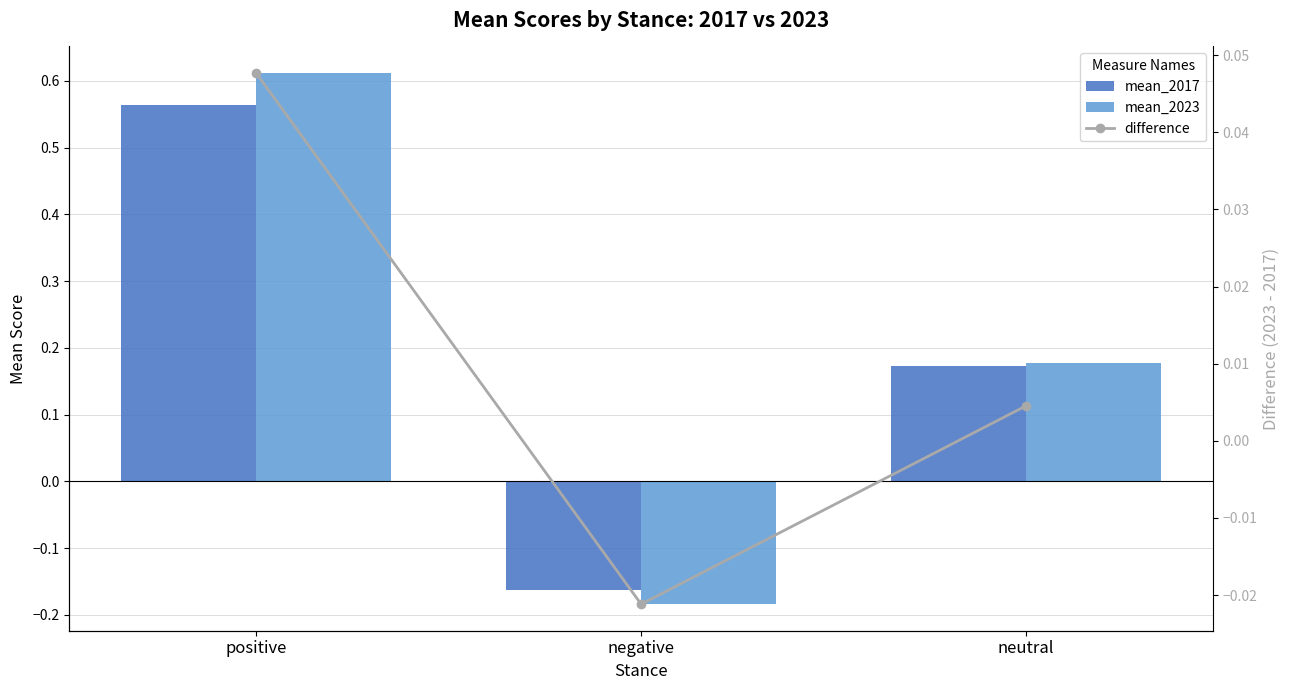

Reading left to right, list all the values displayed in this chart.

mean_2017: 0.6	-0.2	0.2
mean_2023: 0.6	-0.2	0.2
difference: 0.0	-0.0	0.0